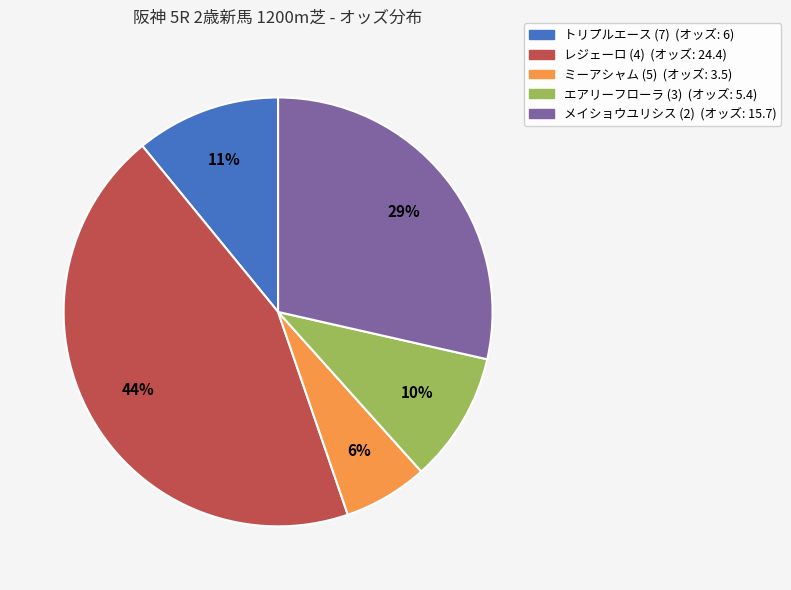

Does エアリーフローラ (3) account for over 50% of the chart?

No